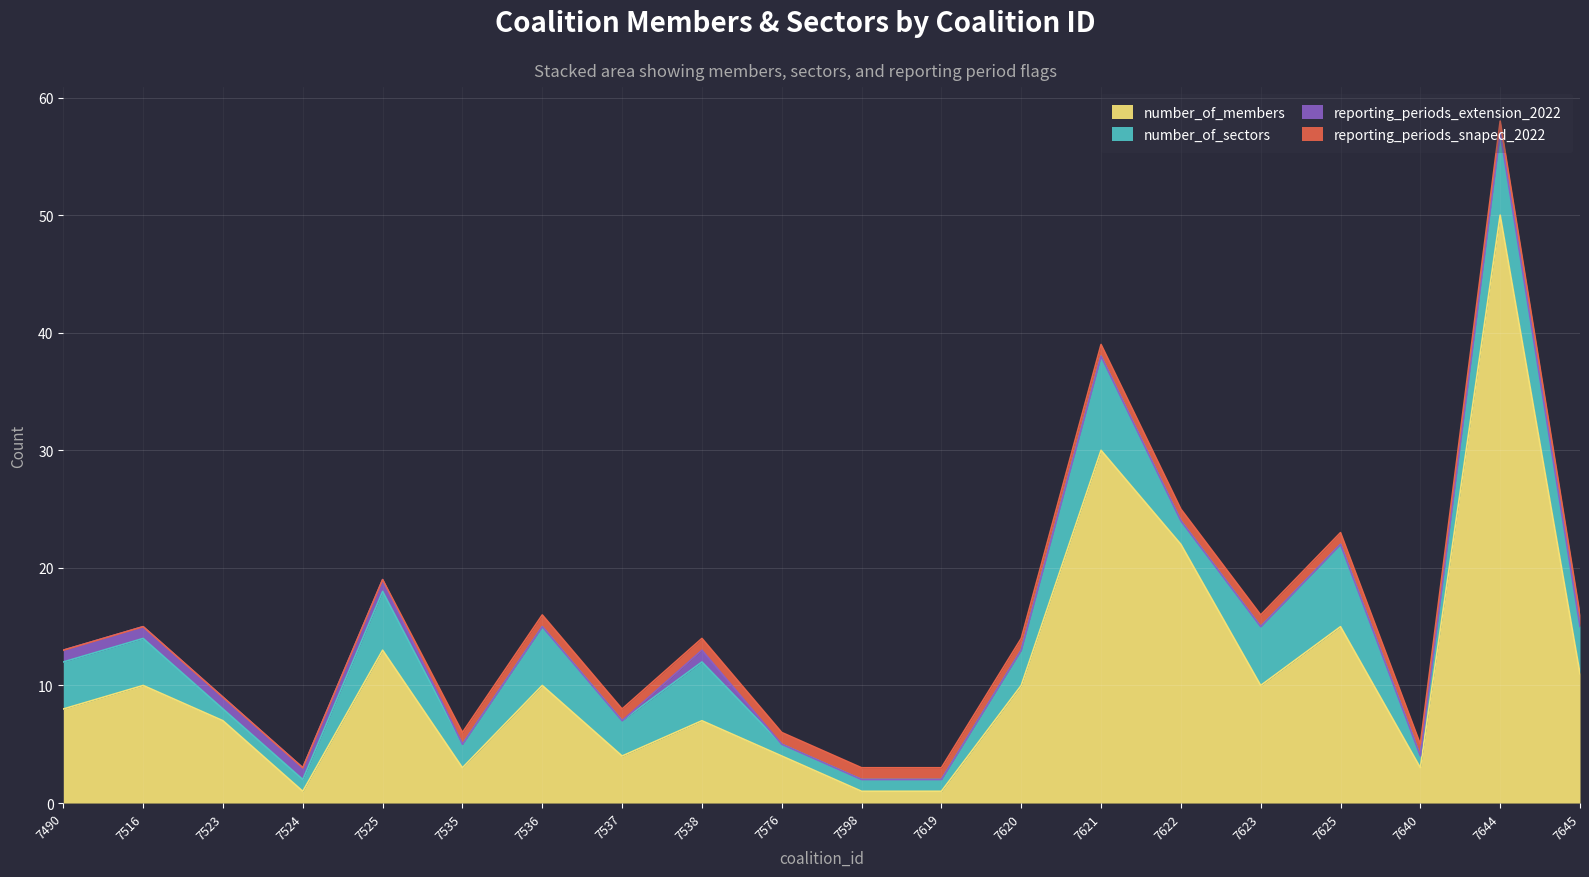

What is the difference between the maximum and minimum values in the reporting_periods_snaped_2022 series?

1